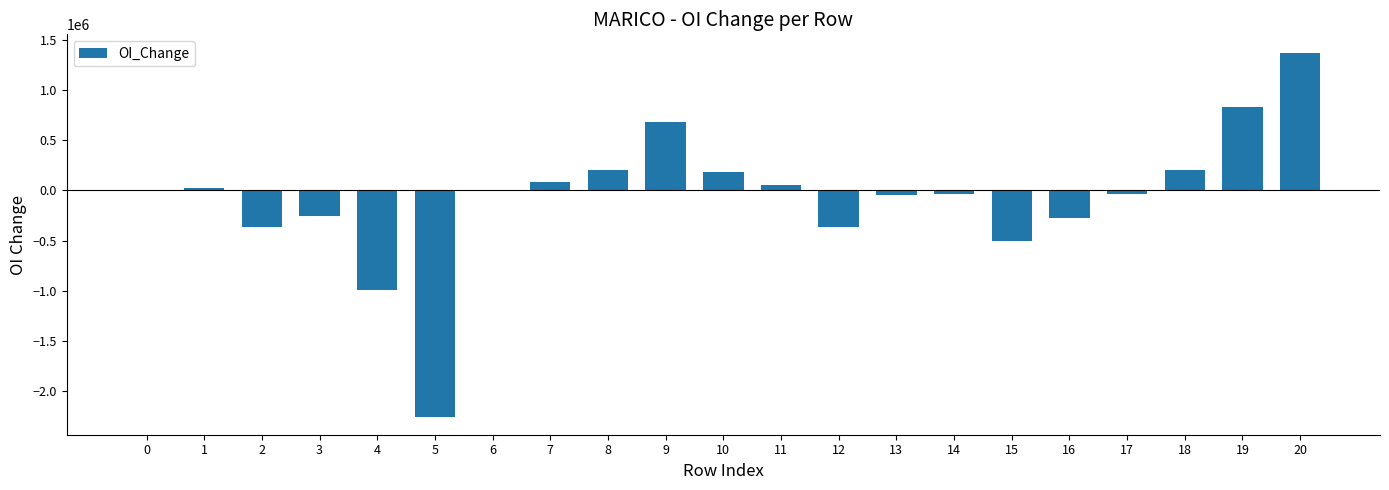

What is the change in value from 14 to 16?

-236400